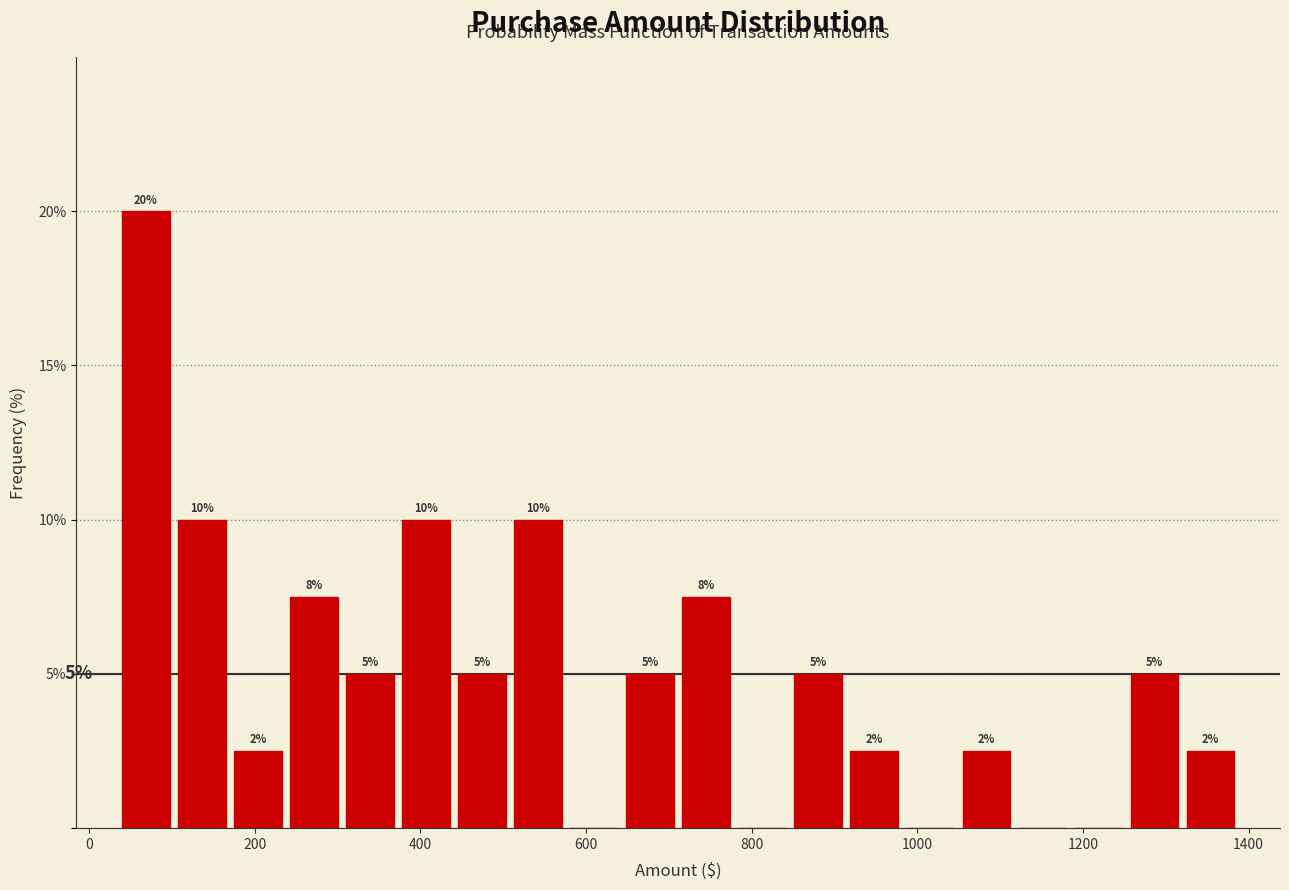

Around what value on the x-axis is the tallest bar? Give the approximate position of its centre, as read against the axis.

60